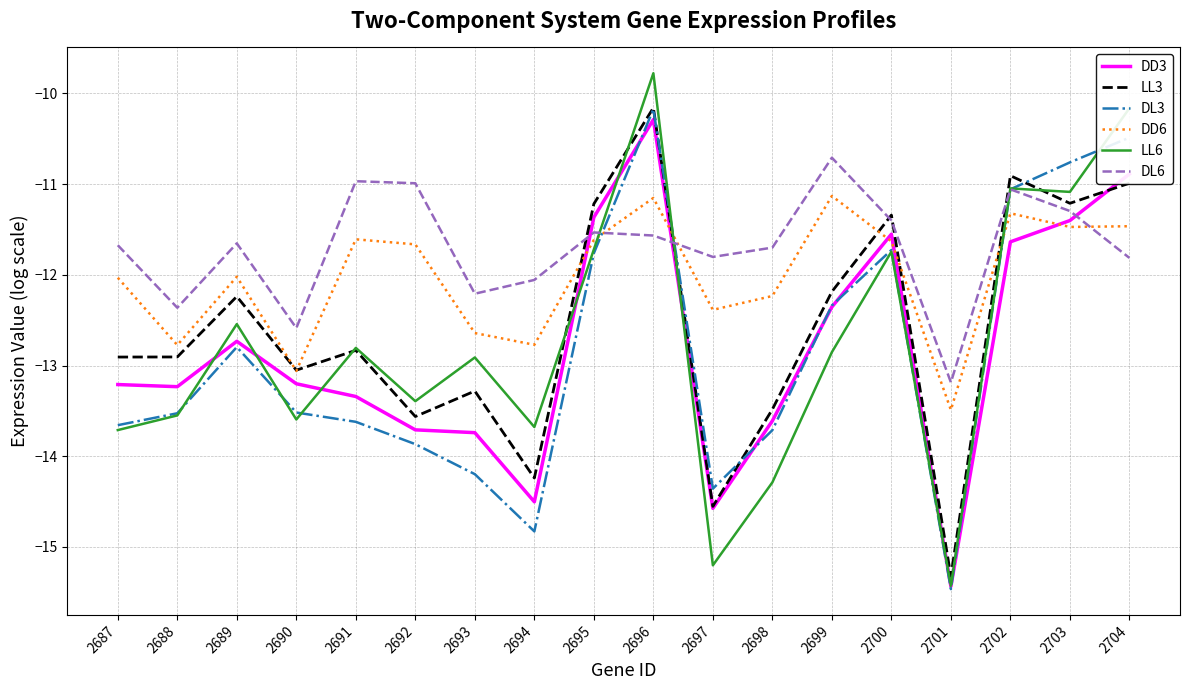

What is the difference between the second highest and minimum values in the LL3 series?

4.4